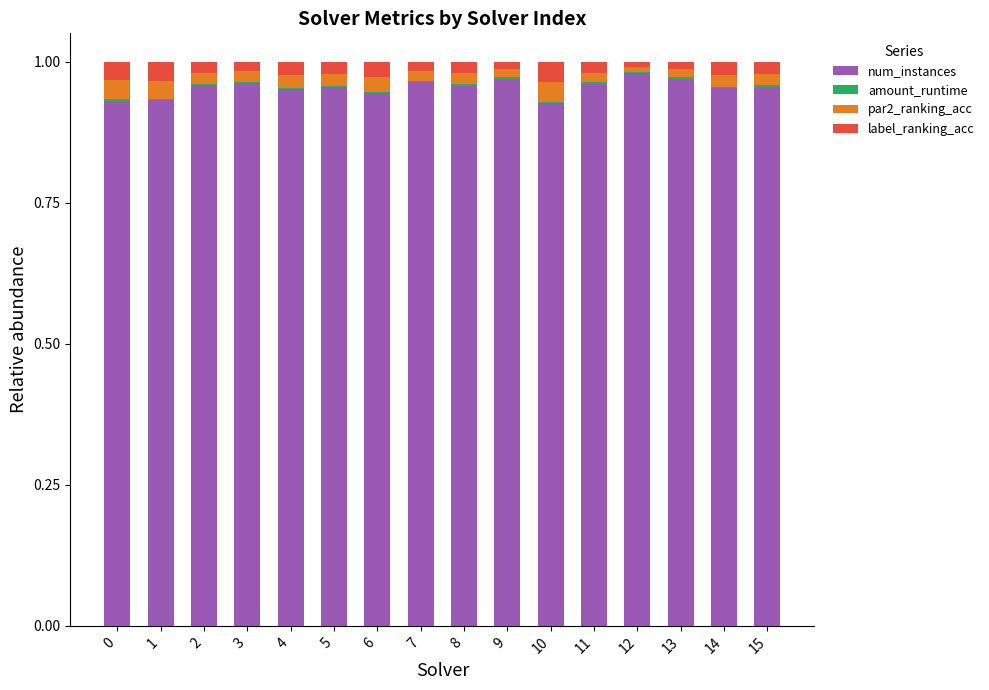

Does the chart contain stacked bars?

Yes